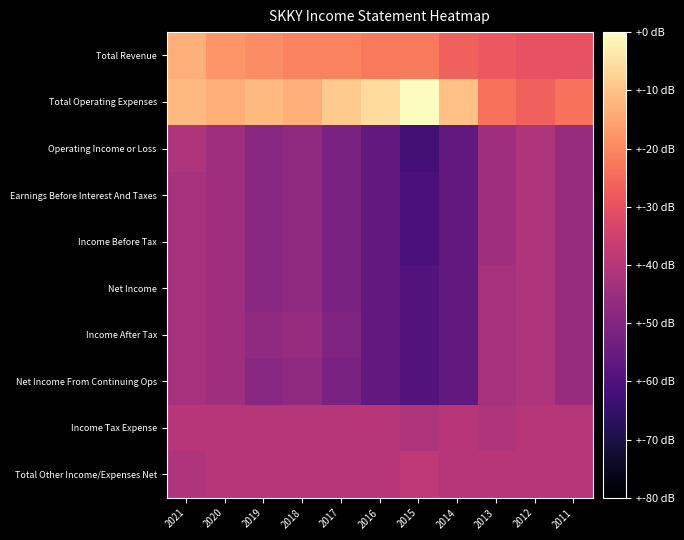

What is the minimum value shown in the chart?

-1500